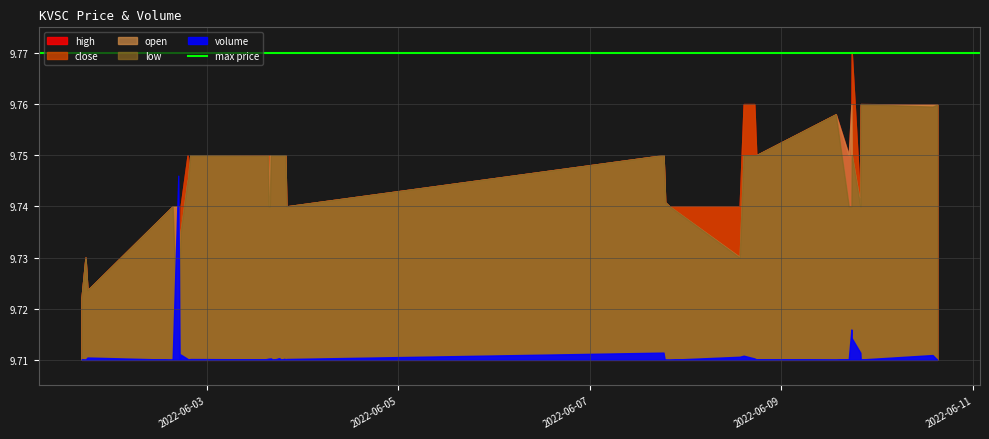

How many interior local peaks does the low series have?

8